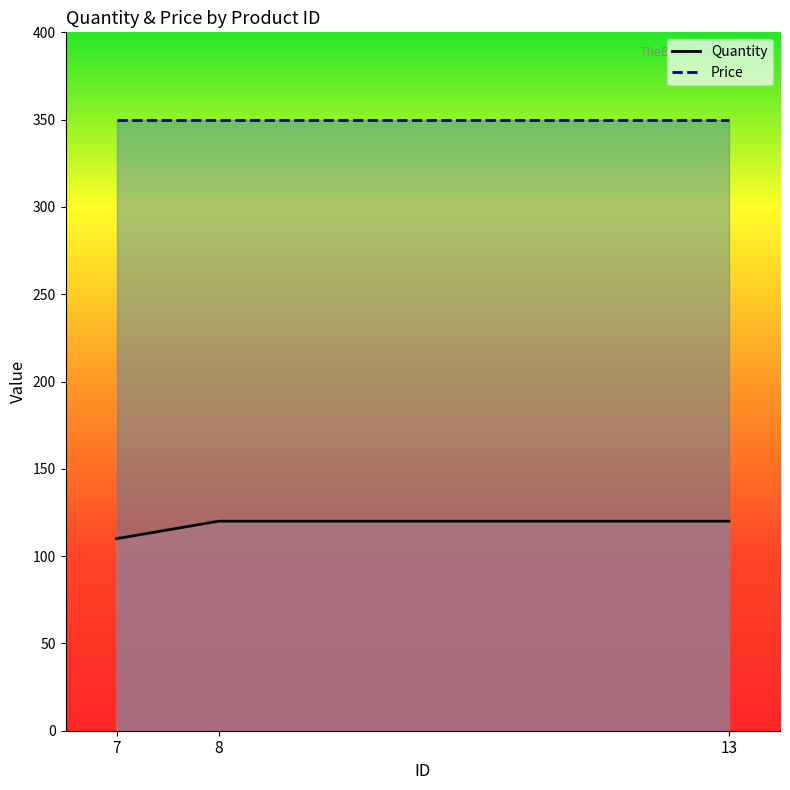

What is the minimum value shown in the chart?

110